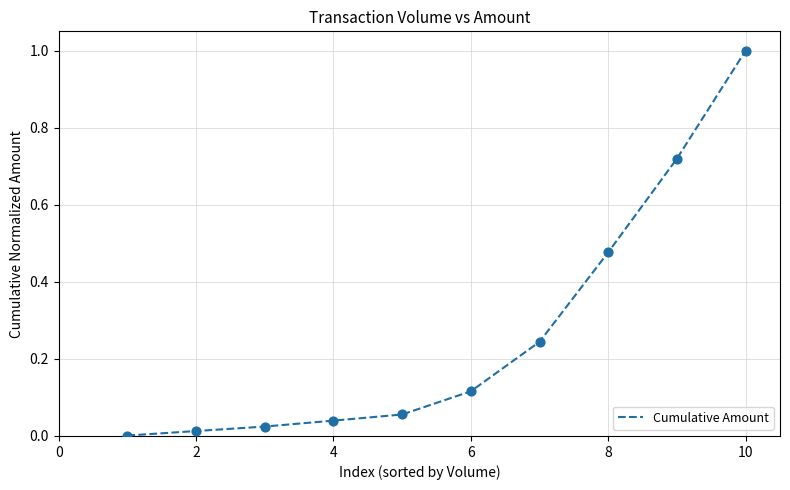

What is the difference between the maximum and minimum values?

1.0